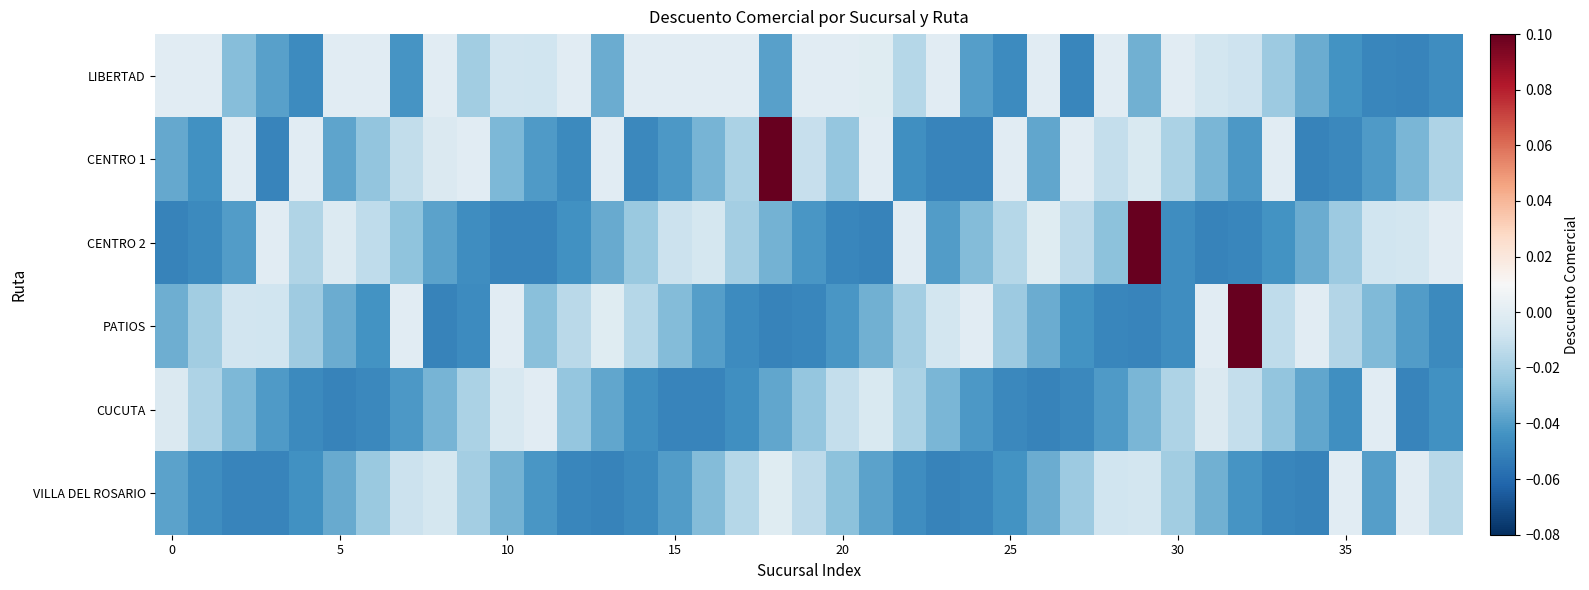

Which series has the largest total across all categories?

LIBERTAD